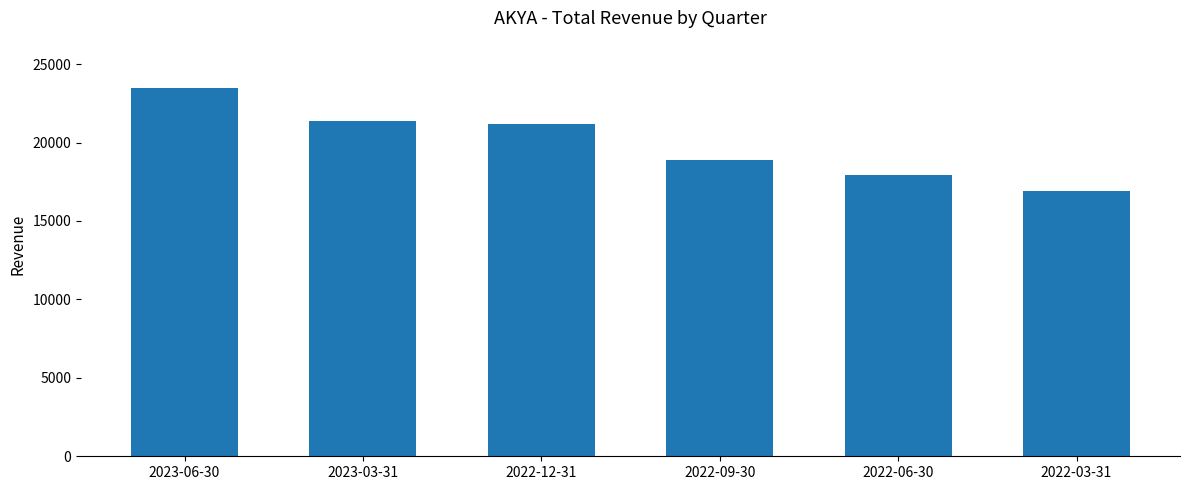

What is the label of the 4th bar from the left?

2022-09-30